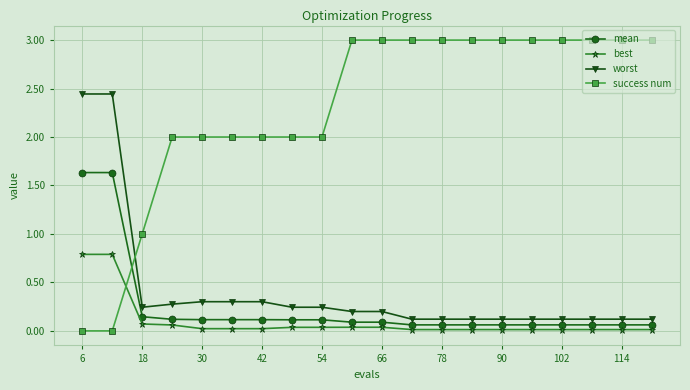

What is the average value of the worst series?

0.4